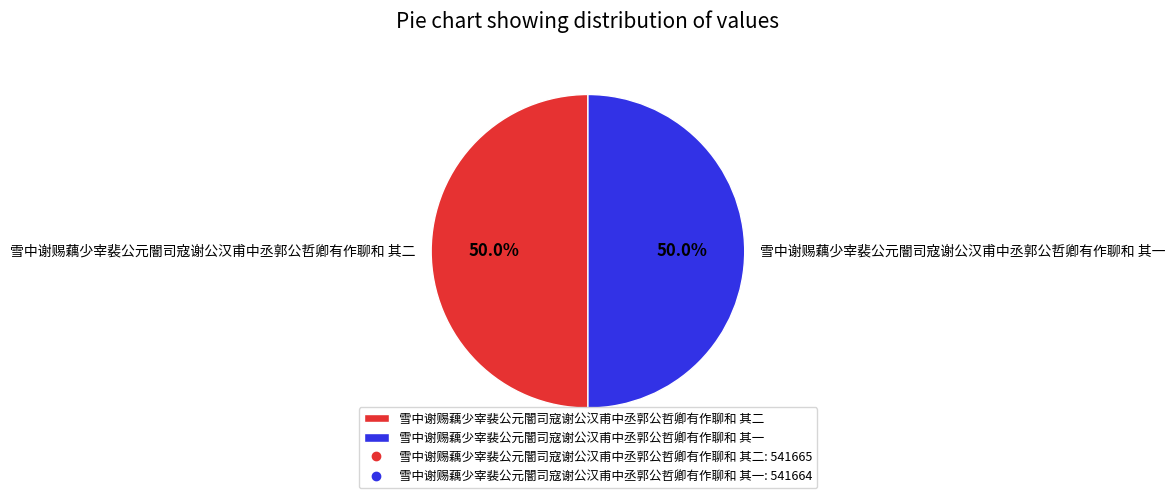

What is the ratio of the value at 雪中谢赐藕少宰裴公元闇司寇谢公汉甫中丞郭公哲卿有作聊和 其二 to the value at 雪中谢赐藕少宰裴公元闇司寇谢公汉甫中丞郭公哲卿有作聊和 其一?

1.0